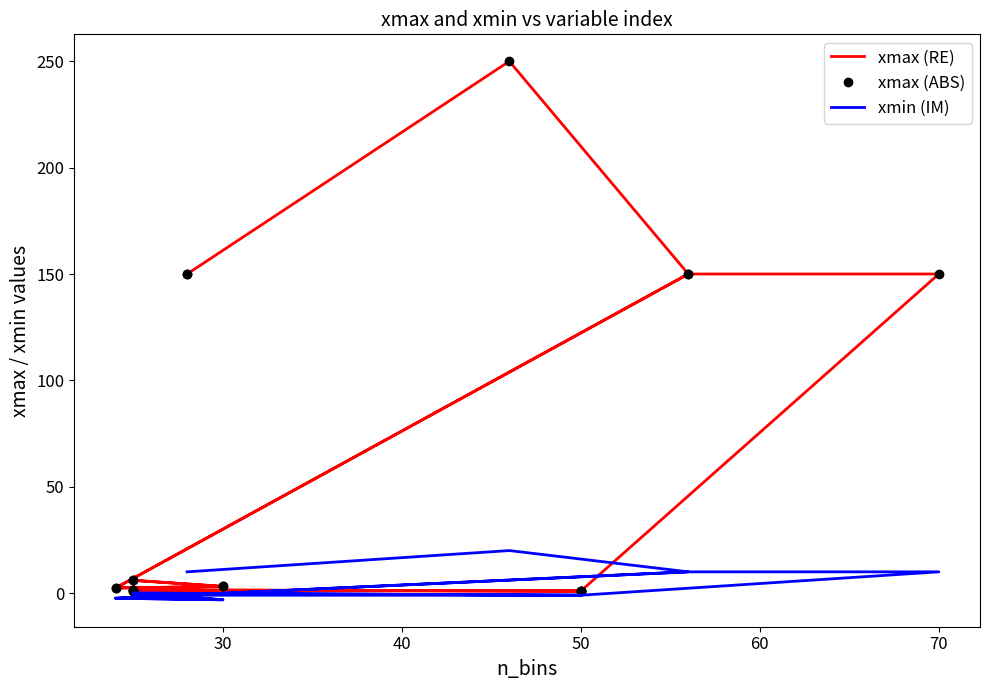

What is the difference between the maximum and minimum values in the xmax (RE) series?

249.0